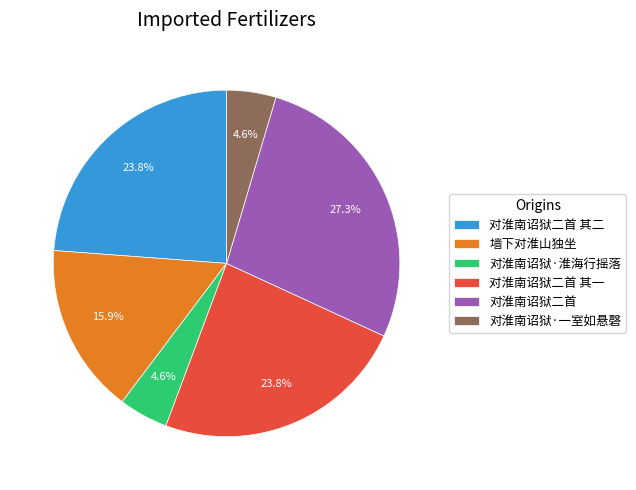

How many segments does this pie chart have?

6